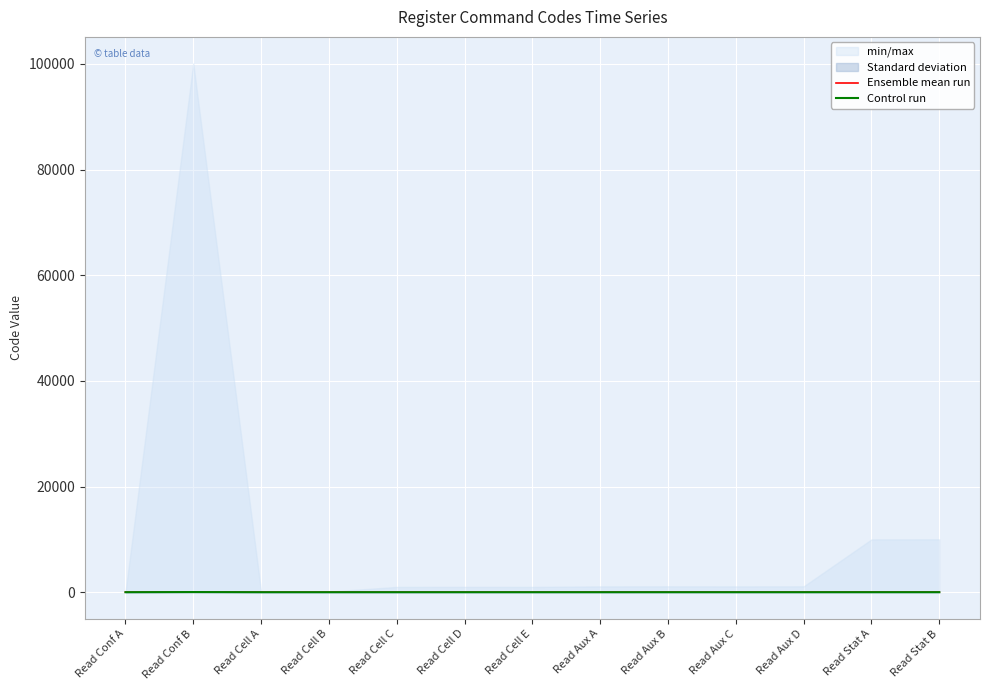

Which series has the largest range (max minus min)?

Control run